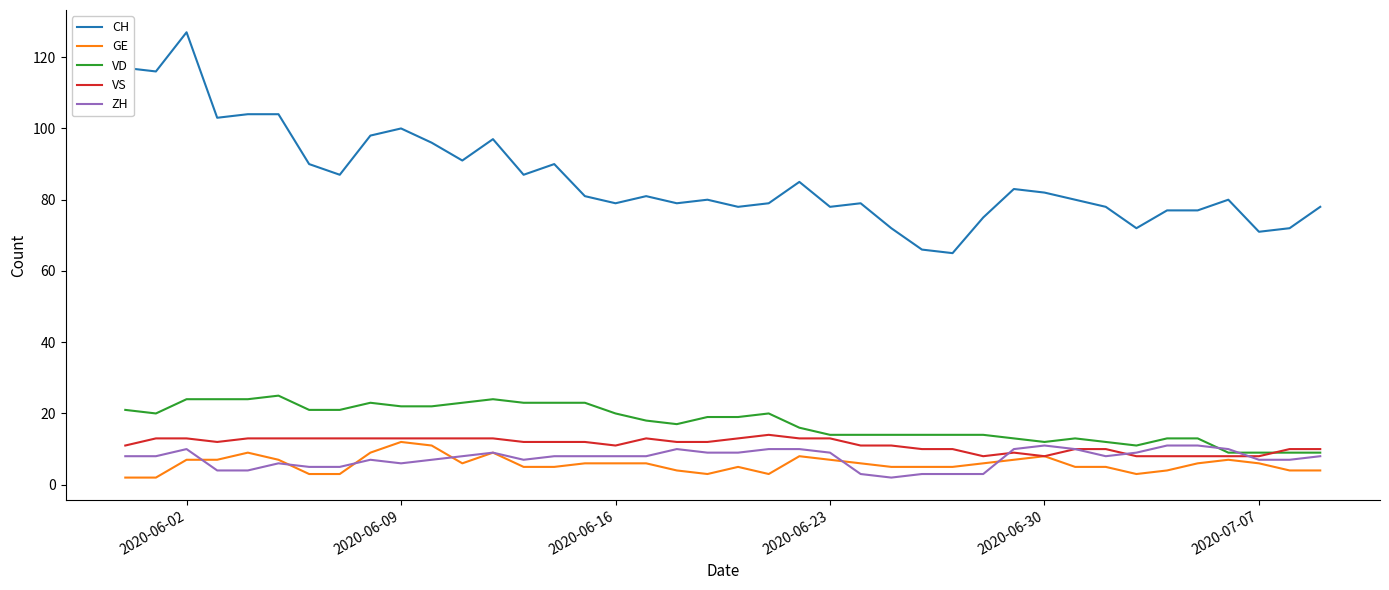

Which series has the widest spread of values?

CH